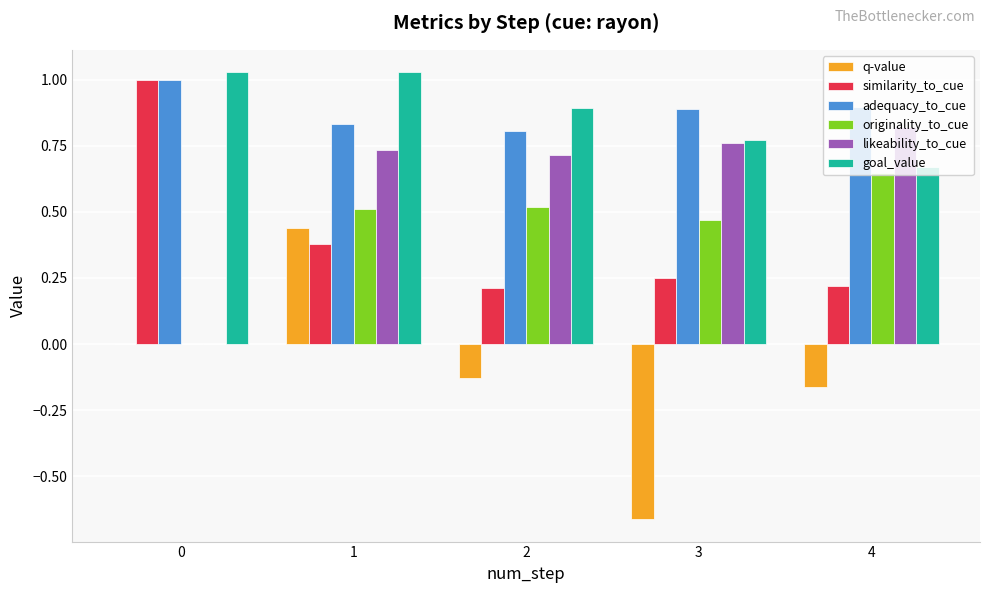

Is the value of similarity_to_cue at 4 greater than the value of q-value at 0?

Yes